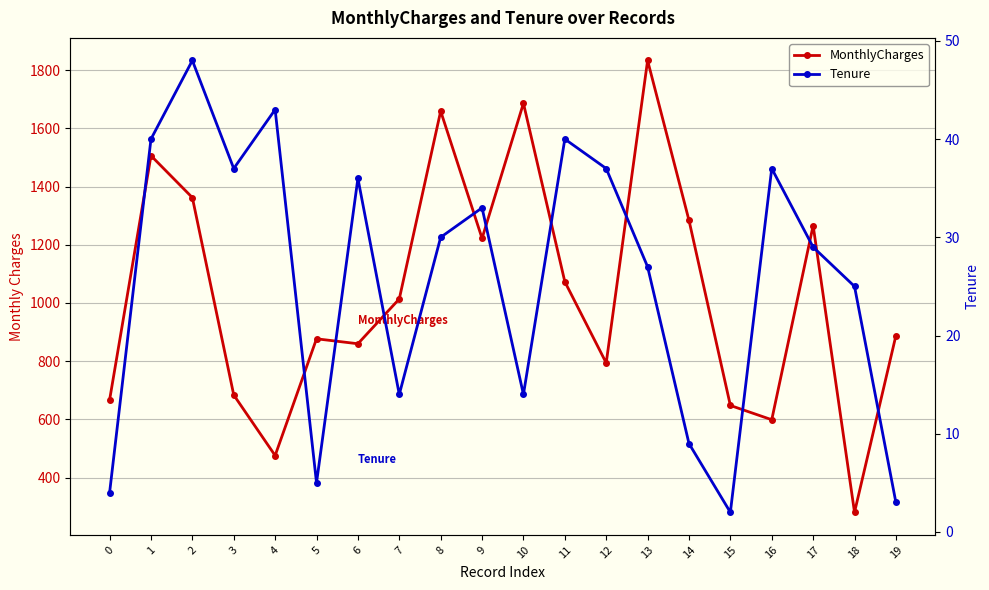

What are all the series names shown in the legend?

MonthlyCharges, Tenure